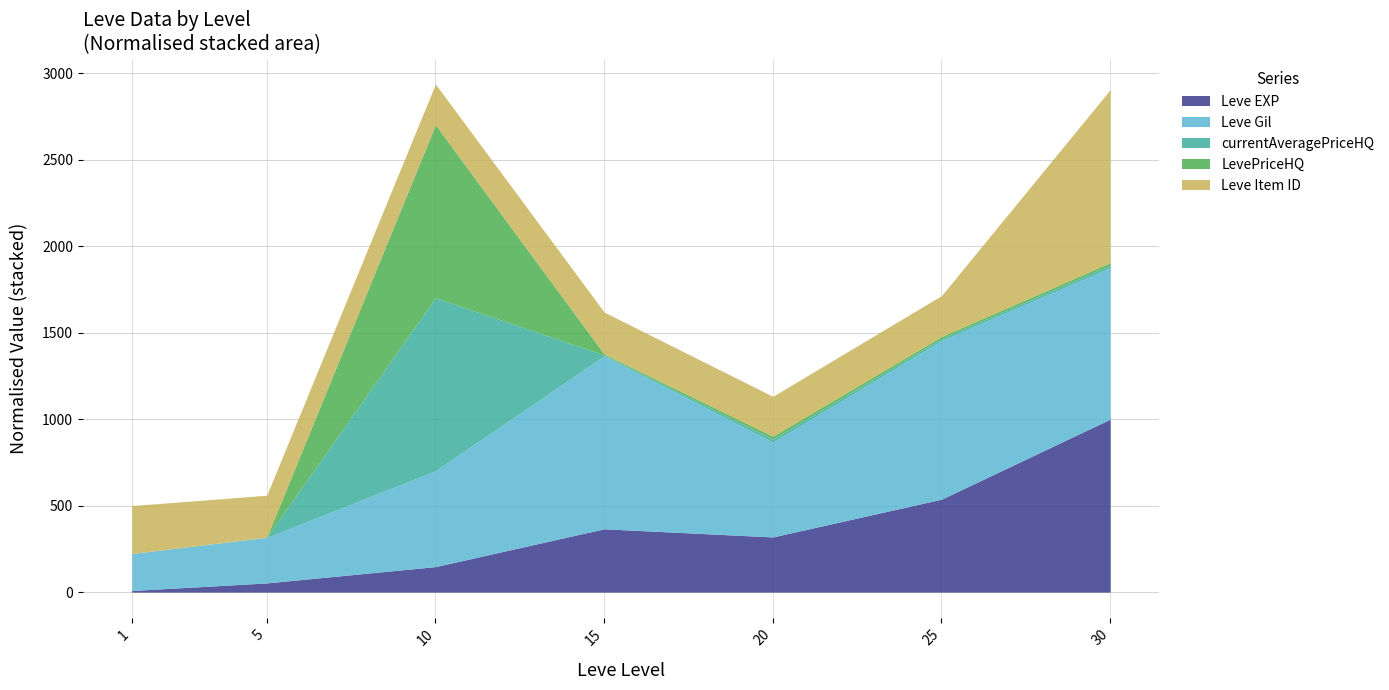

True or false: currentAveragePrice and Leve Gil cross at least once.

False